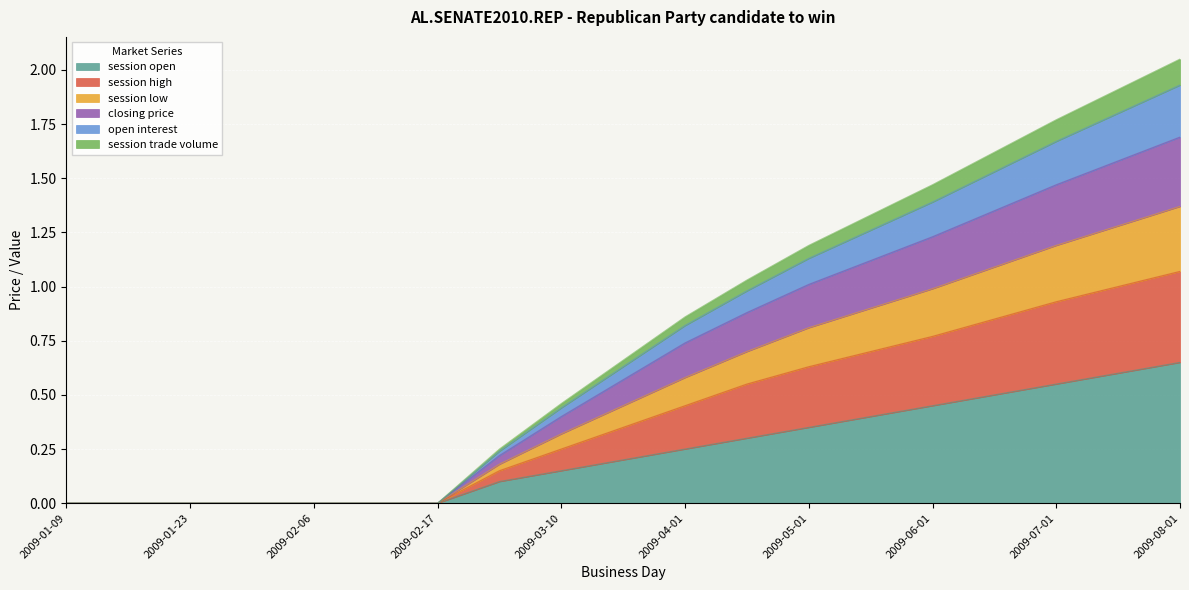

How many values in the session low series exceed 0?

12